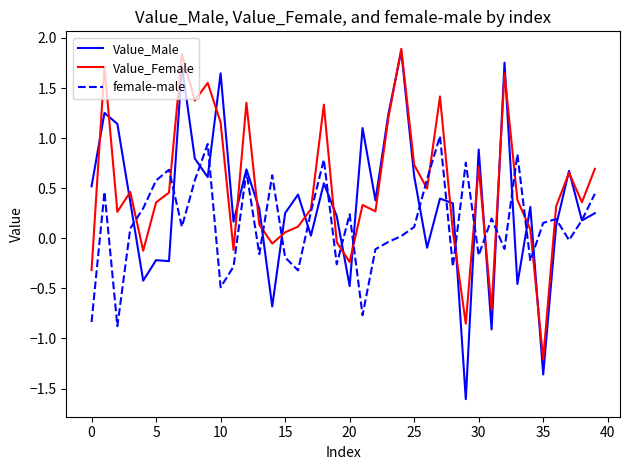

What is the lowest value of the Value_Male series?

-1.6